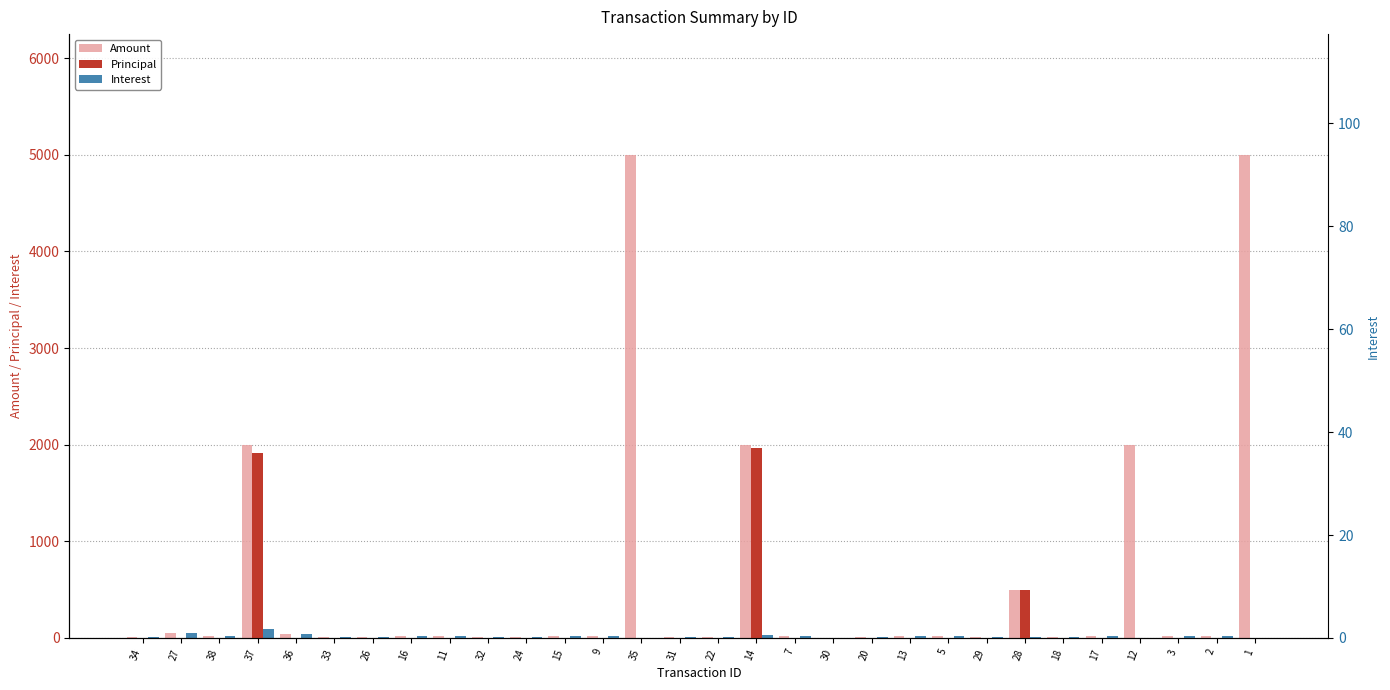

What is the sum of all Amount values?

16946.0